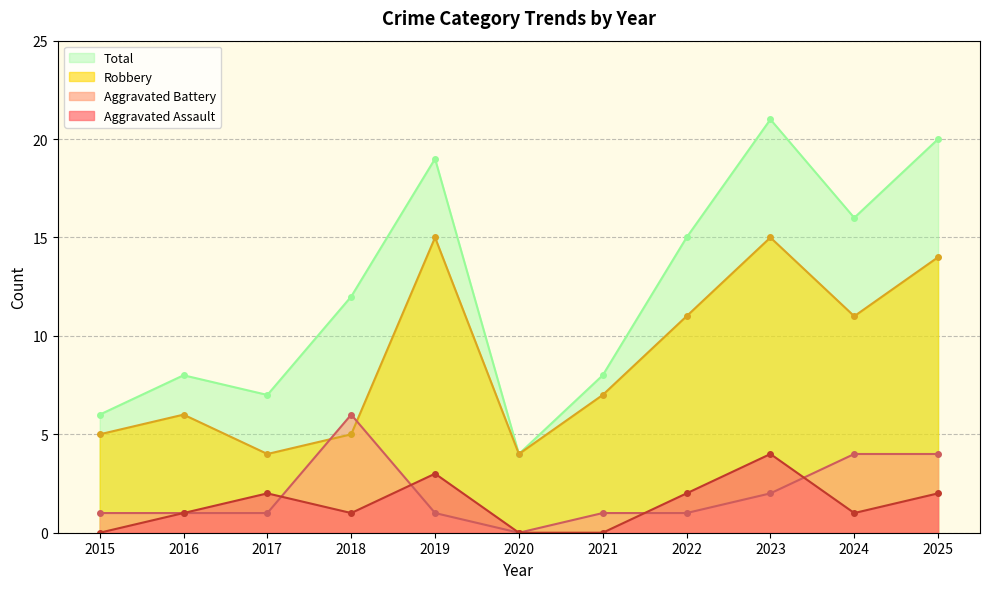

Does the chart display data point markers on the line(s)?

Yes